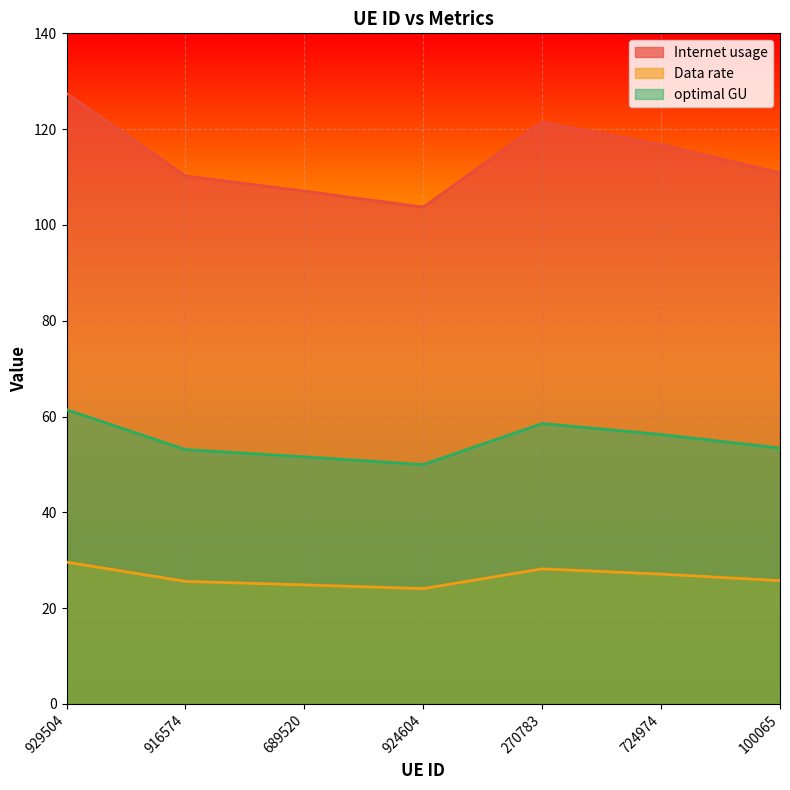

True or false: optimal GU has a value of 53.1 at 916574.

True